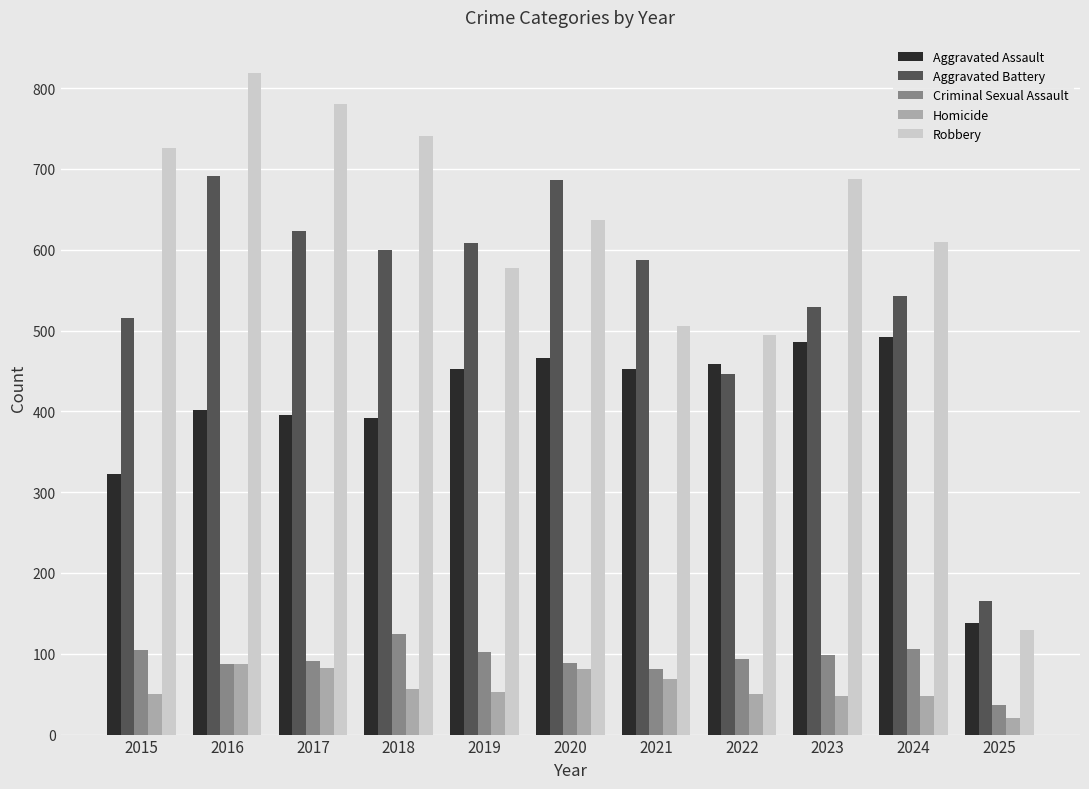

What is the total value across all series at 2021?

1695